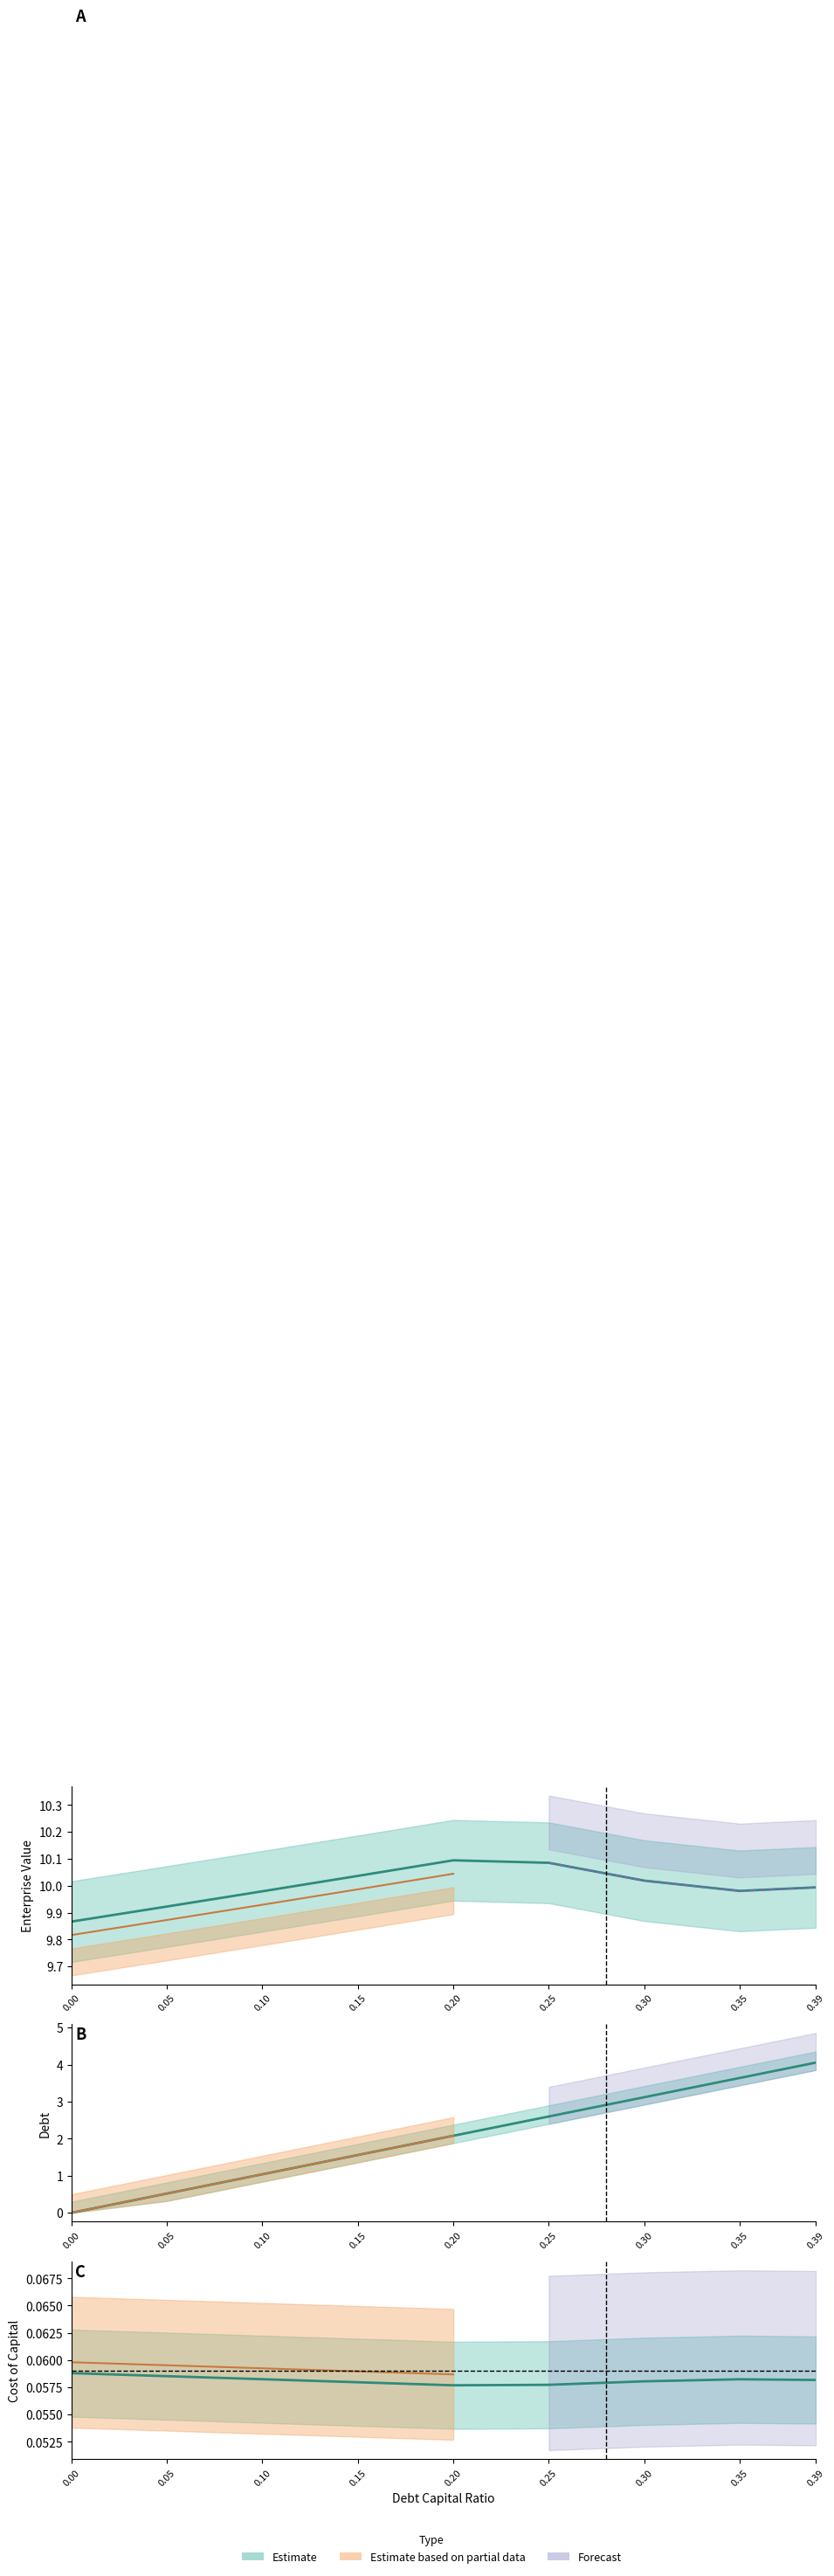

What is the value of the debt point at the 8th from the left?

3.6